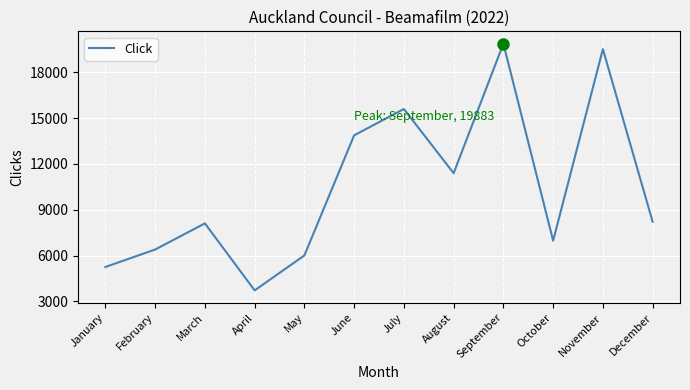

Where is the data nearest to the value 11800?

August